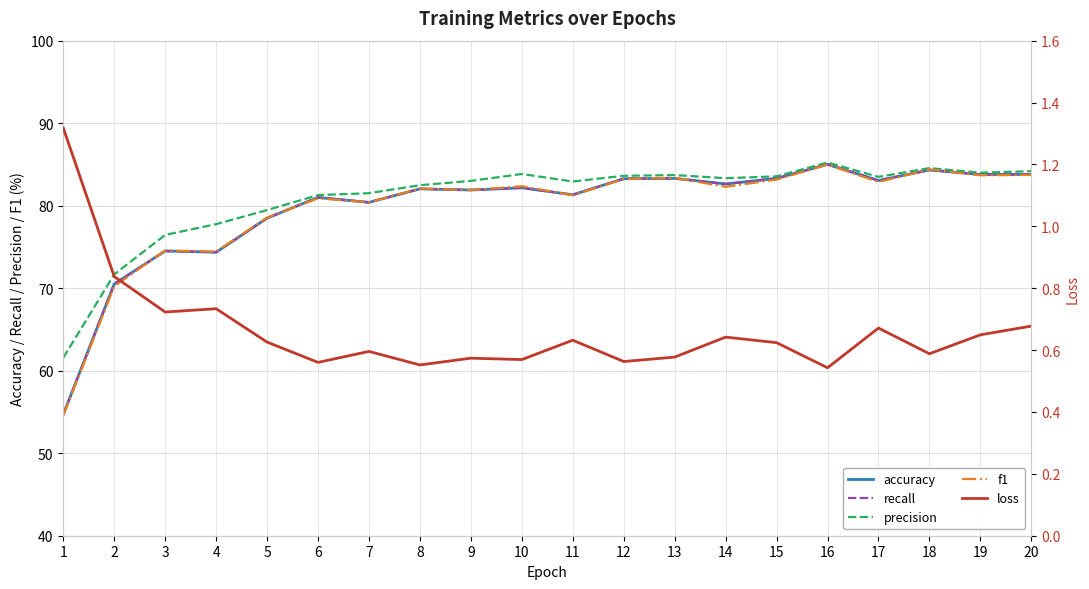

The value of recall at 14 is 112.2. True or false?

False